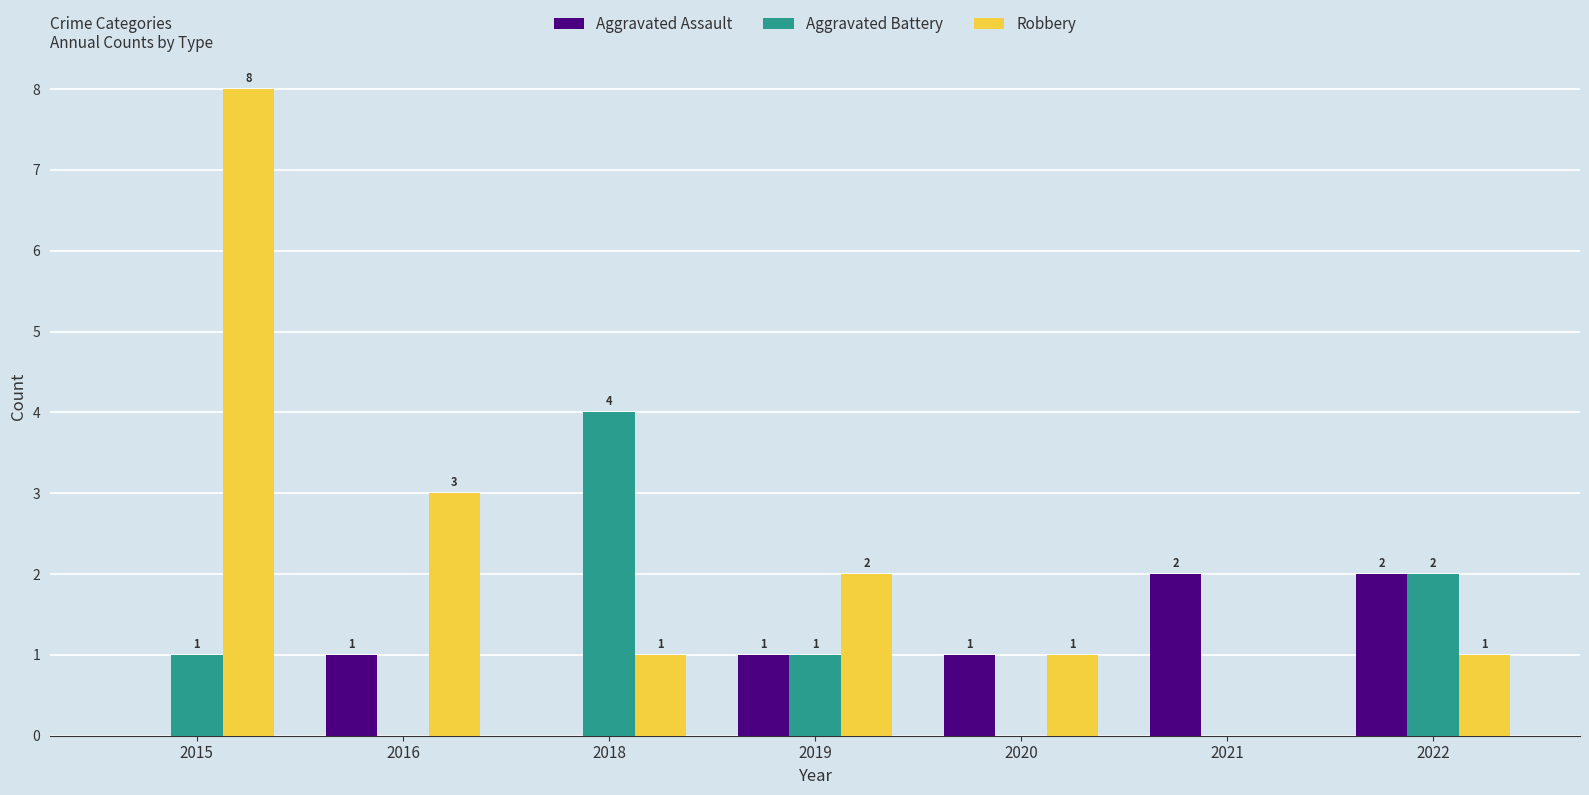

True or false: Robbery has a value of 2 at 2016.

False